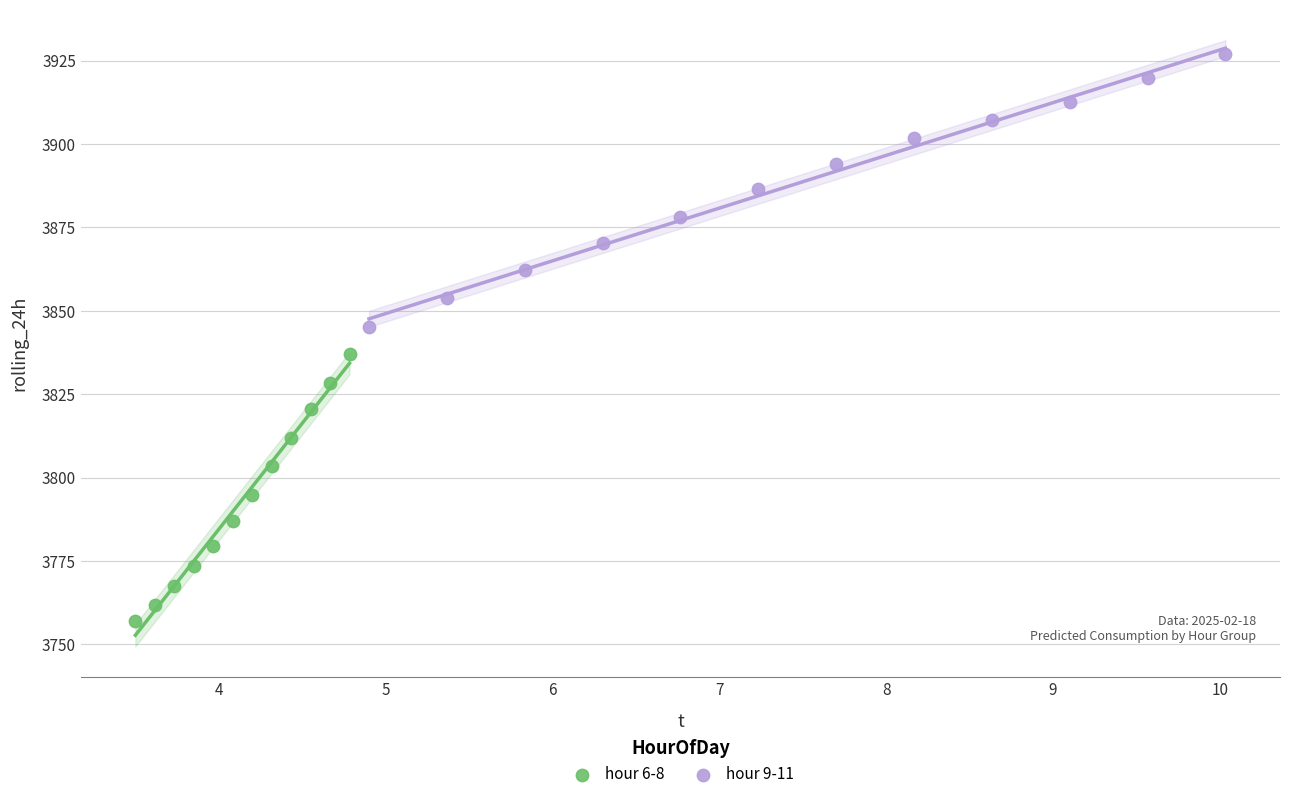

Which series contains the highest Y value?

hour 9-11